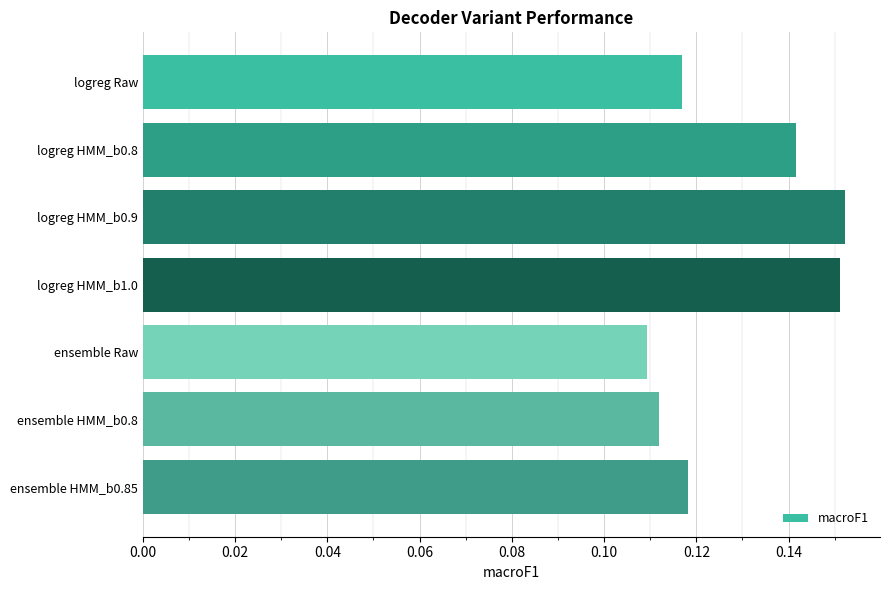

Is it true that the value at ensemble HMM_b0.8 is 0.2?

False